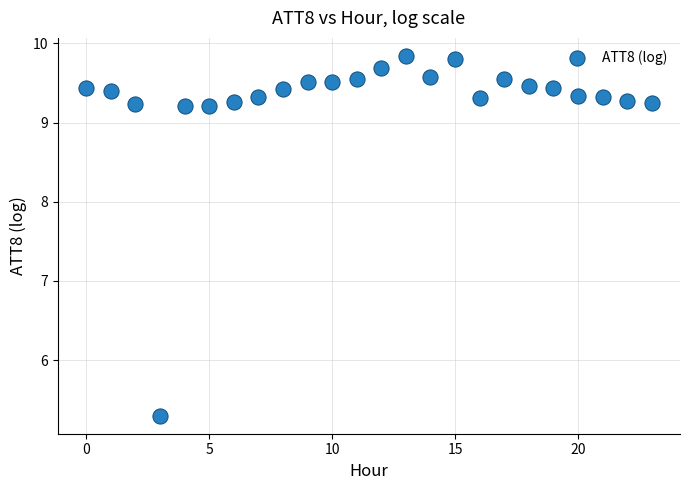

What Y value in the scatter plot is closest to 7?

5.3